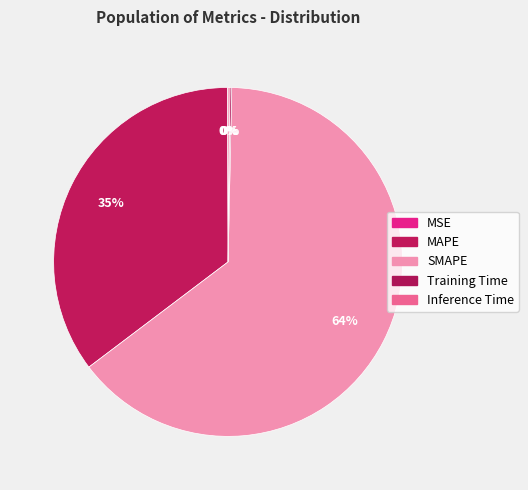

The MAPE slice represents 35% of the pie. True or false?

True